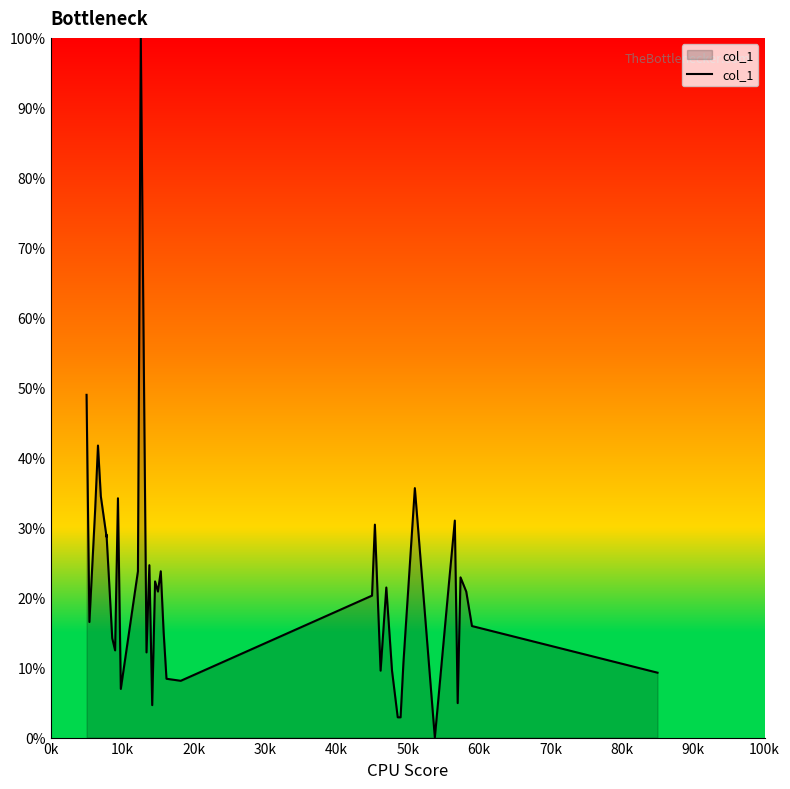

How many lines are shown in the chart?

1